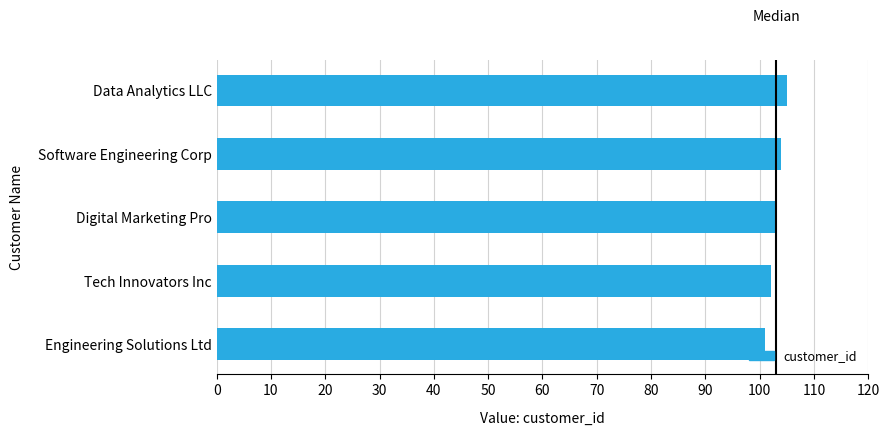

List the labels in order of value, largest first.

Data Analytics LLC, Software Engineering Corp, Digital Marketing Pro, Tech Innovators Inc, Engineering Solutions Ltd